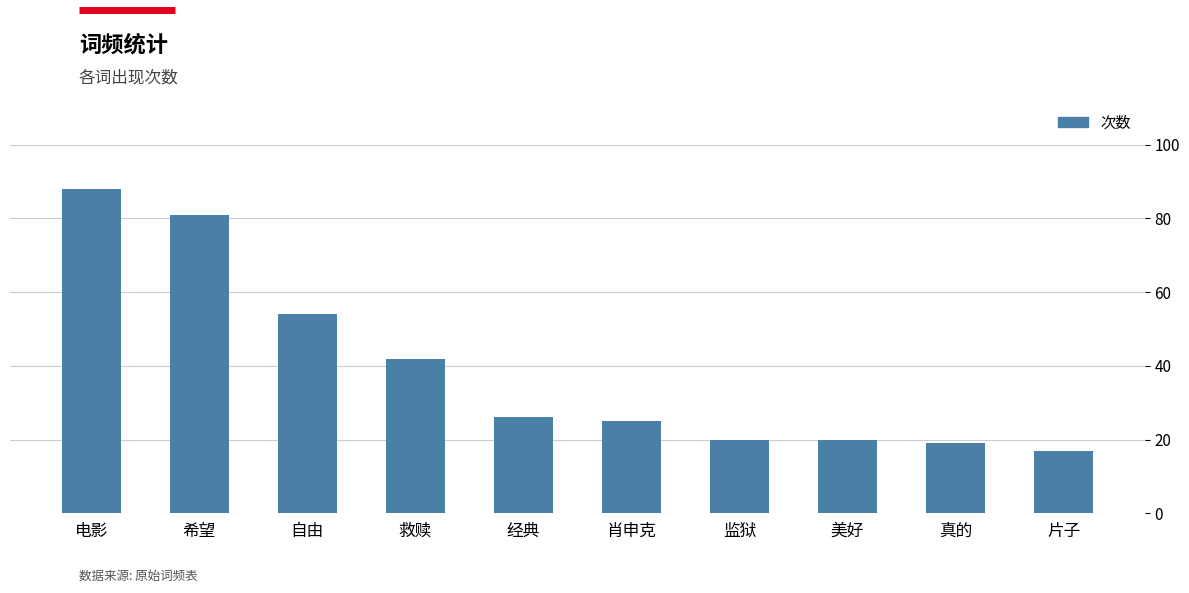

At which label is the value closest to 52?

自由